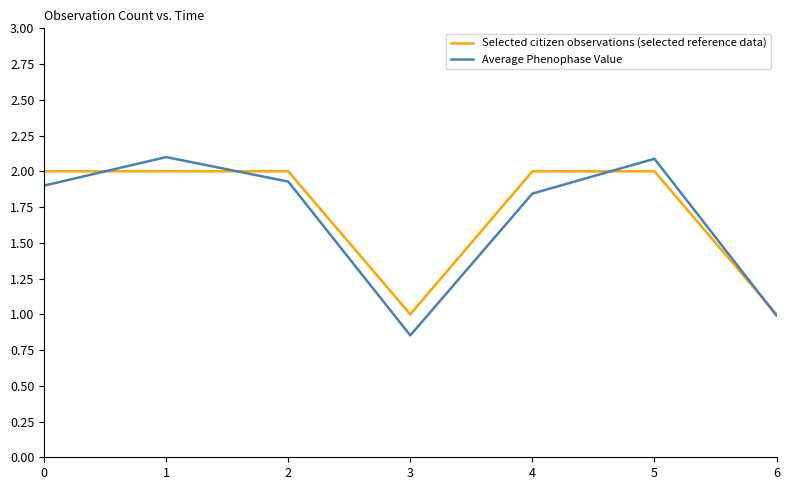

True or false: Average Phenophase Value has more than 0 interior local peaks.

True